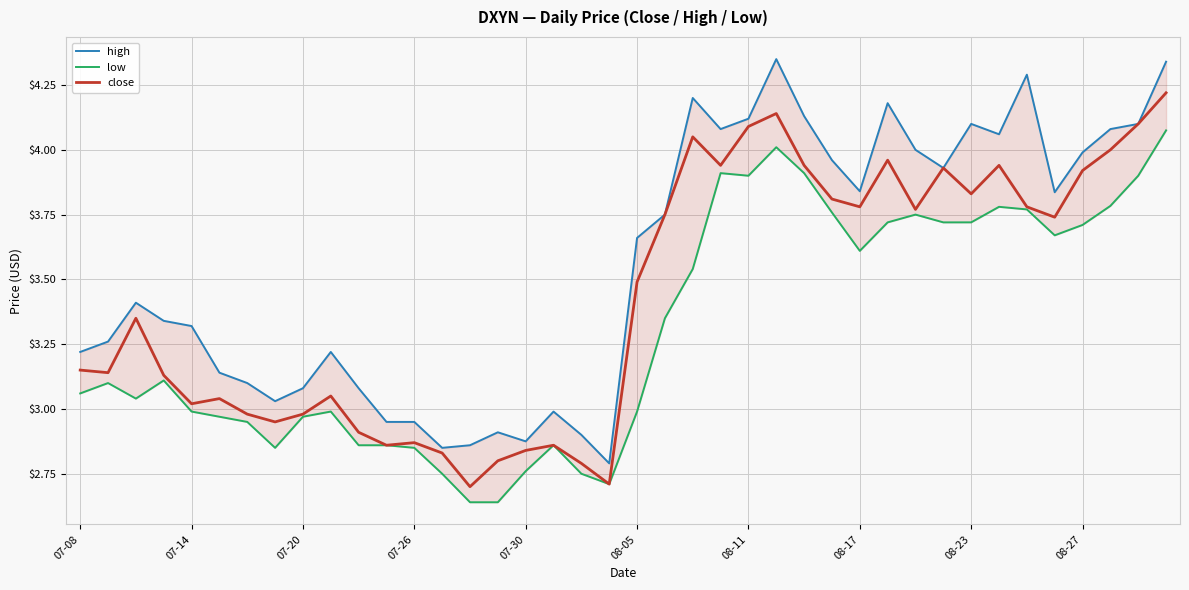

What is the sum of all close values?

137.1